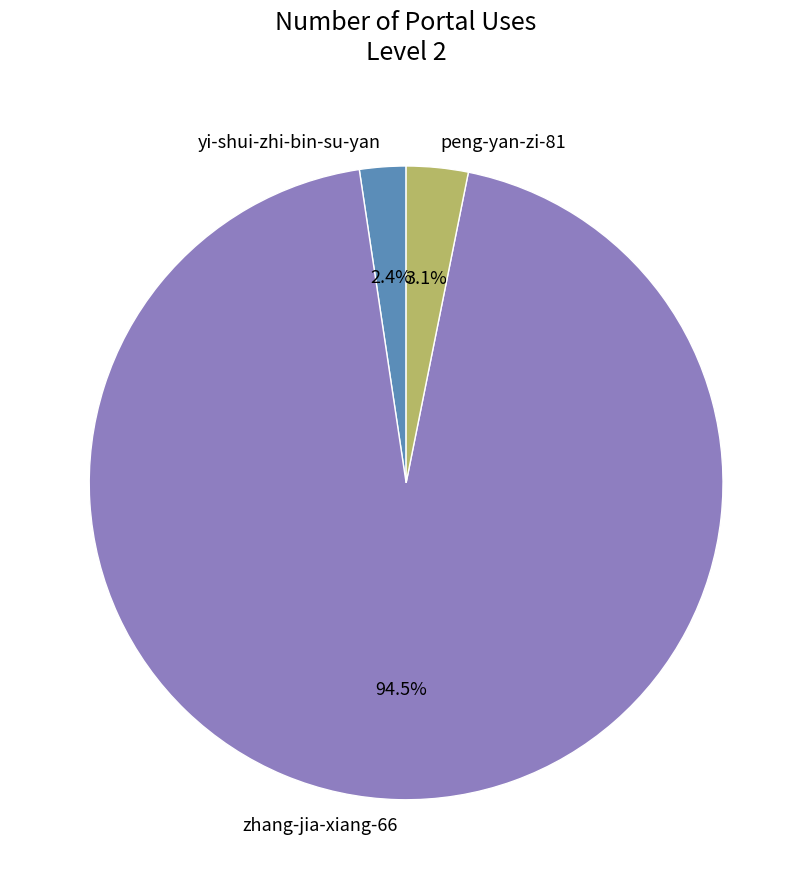

Do peng-yan-zi-81 and zhang-jia-xiang-66 together represent more than half of the pie?

Yes